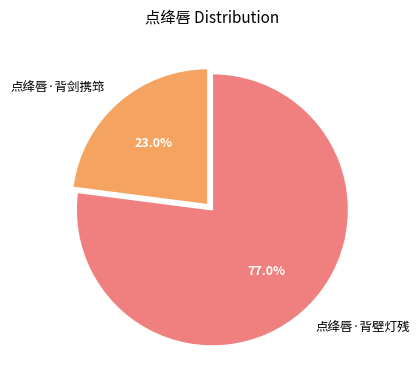

True or false: 点绛唇·背剑携筇 accounts for 10% of the total.

False